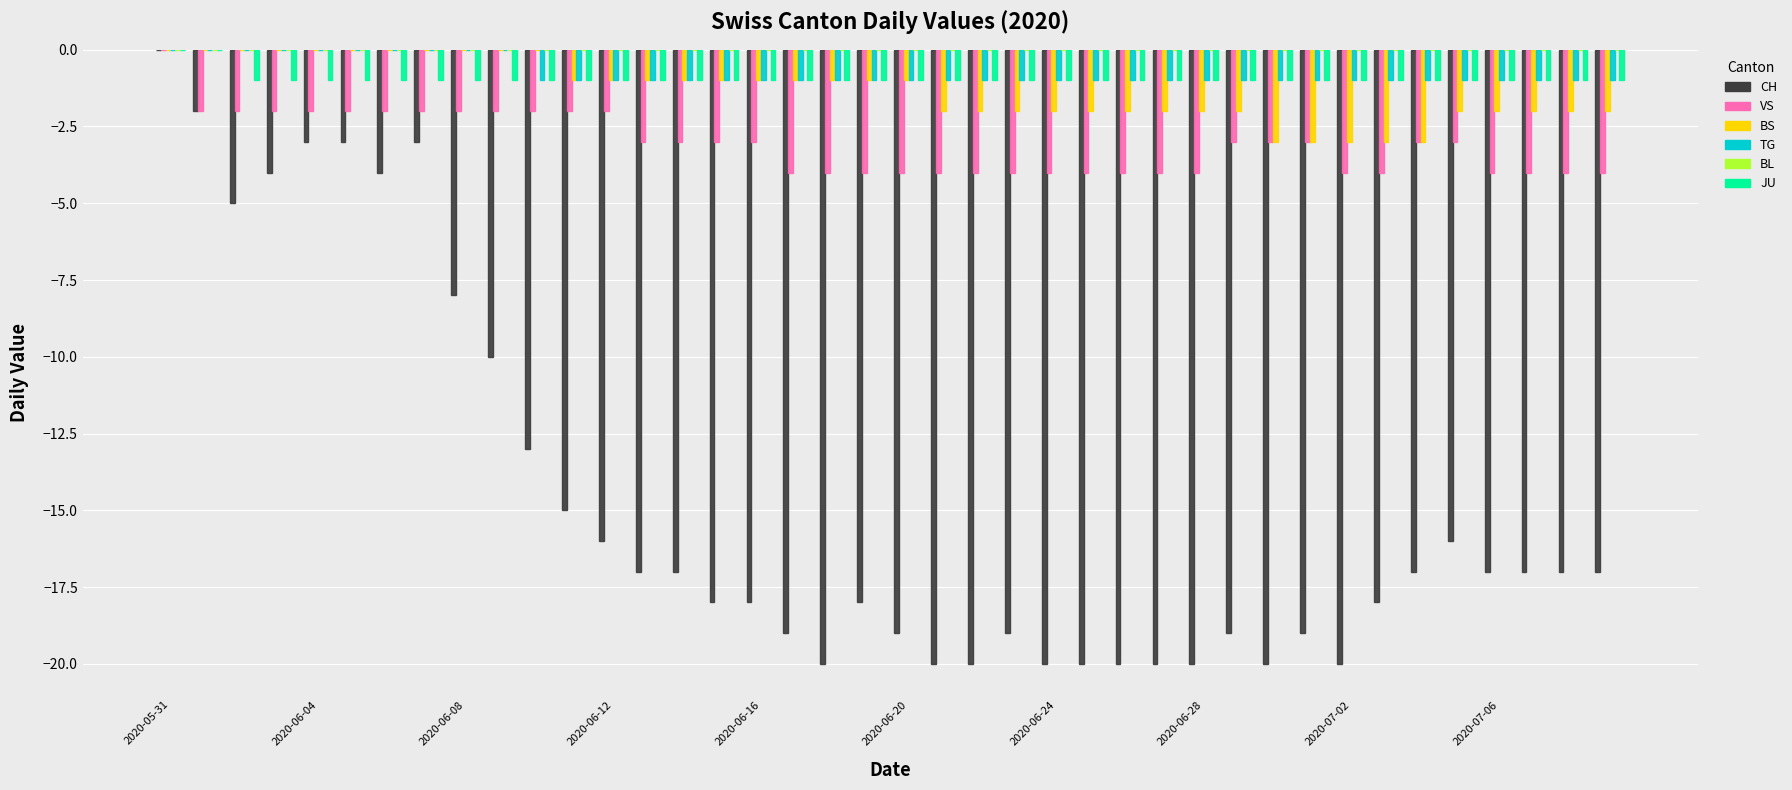

What is the sum of all BS values?

-53